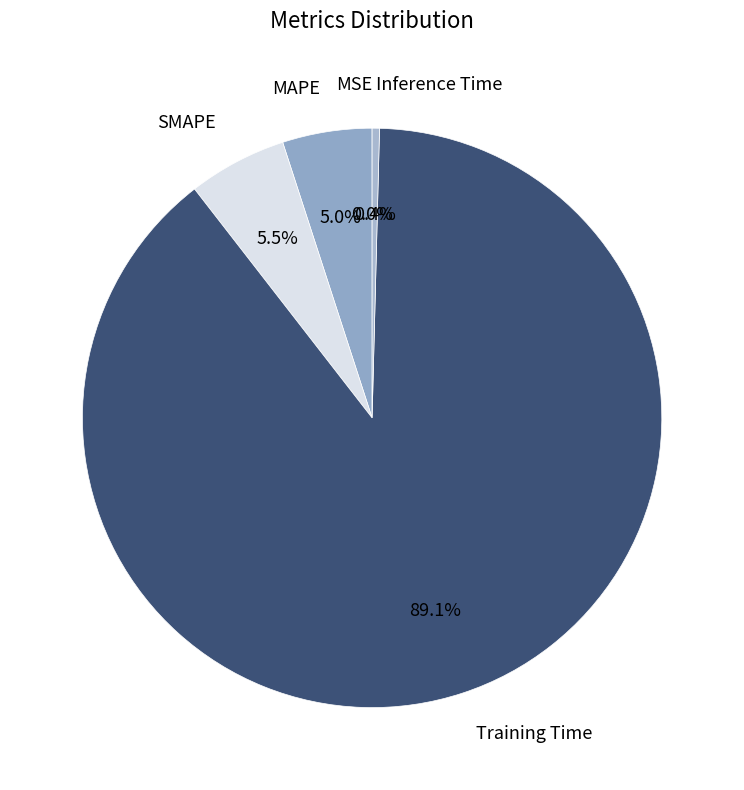

Between Inference Time and Training Time, which is larger?

Training Time